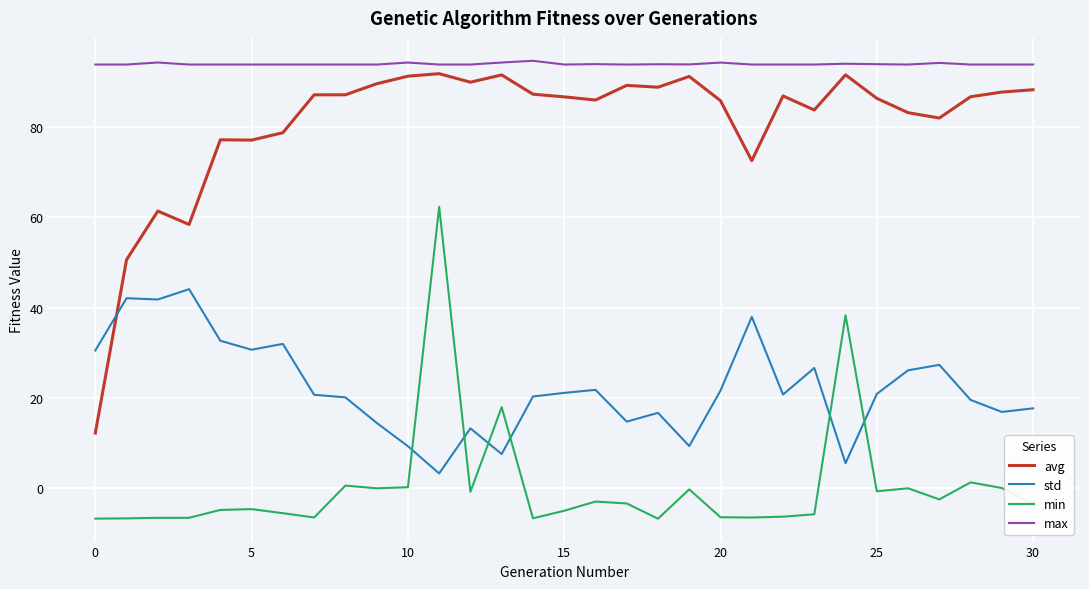

Which series has the largest range (max minus min)?

avg